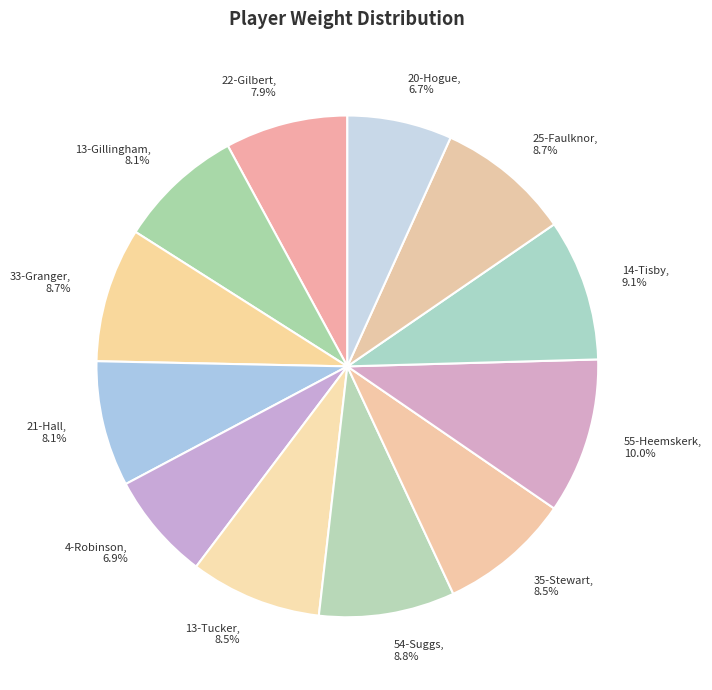

Does any single category account for the majority?

No